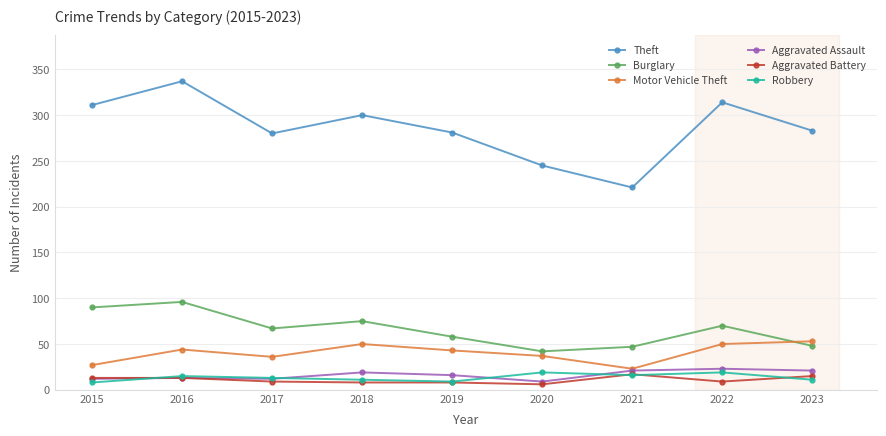

What is the spread (max minus min) of values at 2016?

324